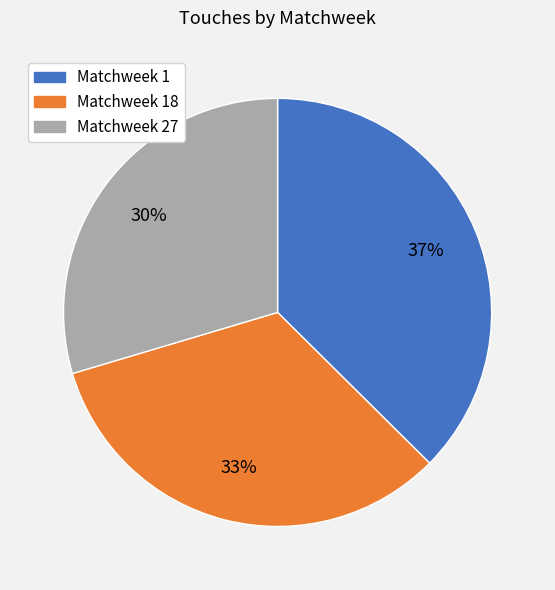

Is there a majority slice in this chart?

No